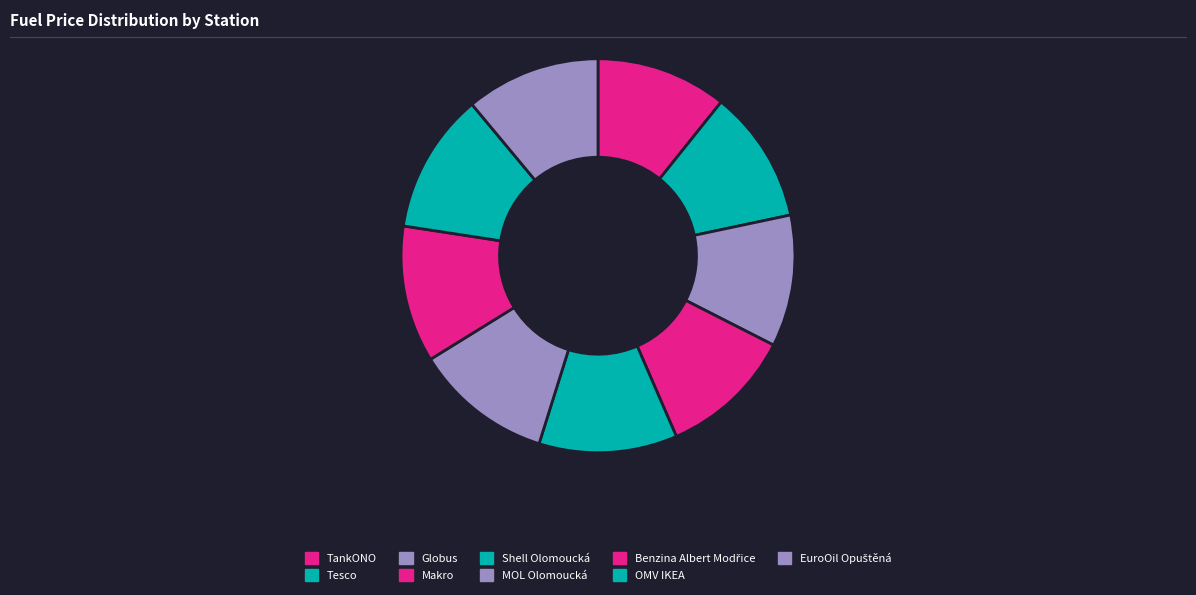

What percentage is the TankONO slice, to the nearest percent?

11%